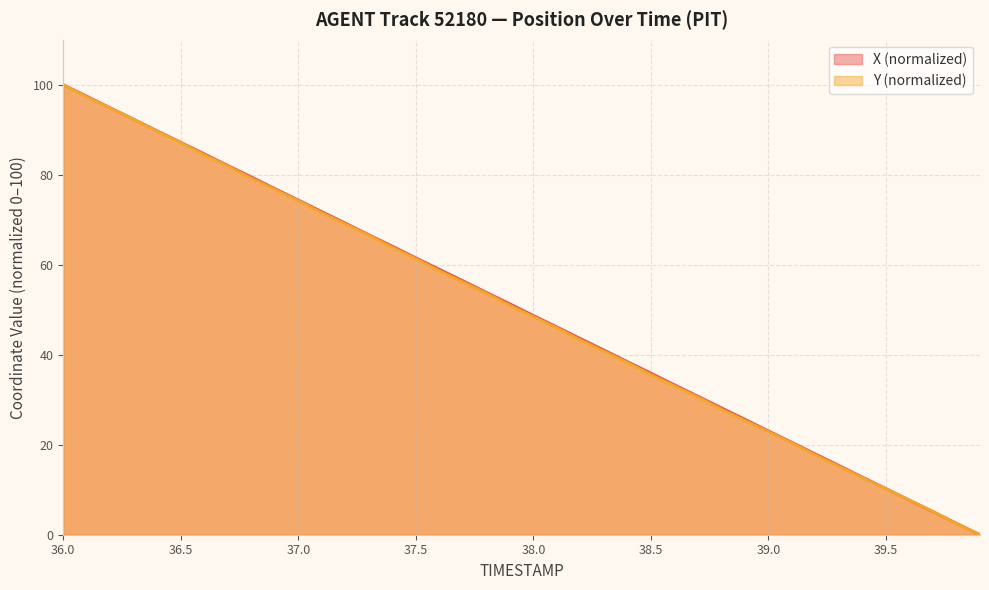

Between 36.4 and 39.1, which series saw the biggest shift?

Y